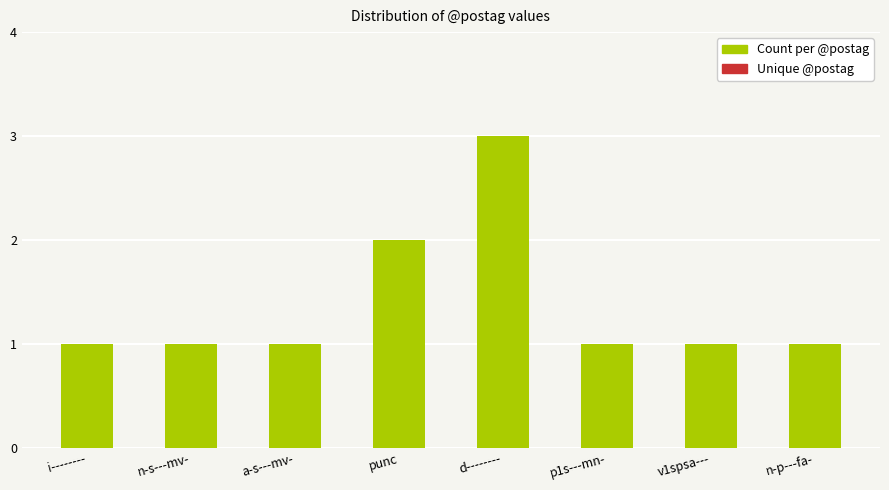

What is the sum of all values?

11